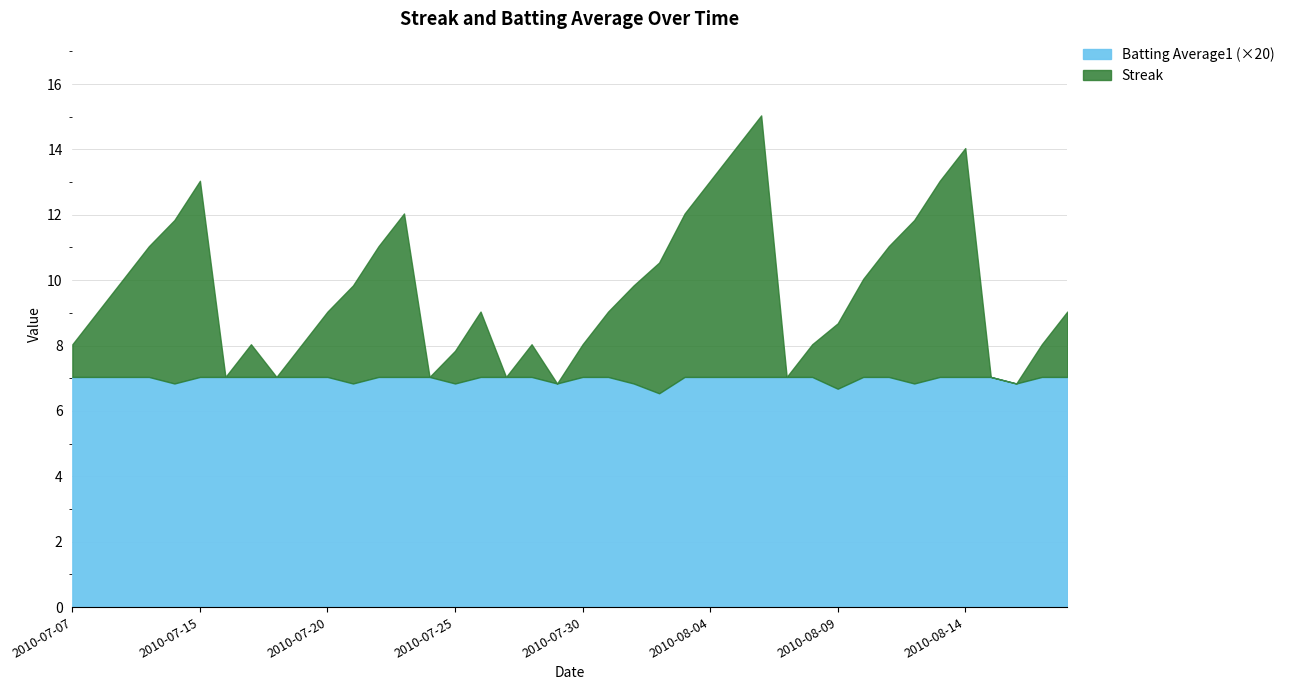

True or false: Batting Average1 and Streak cross at least once.

True